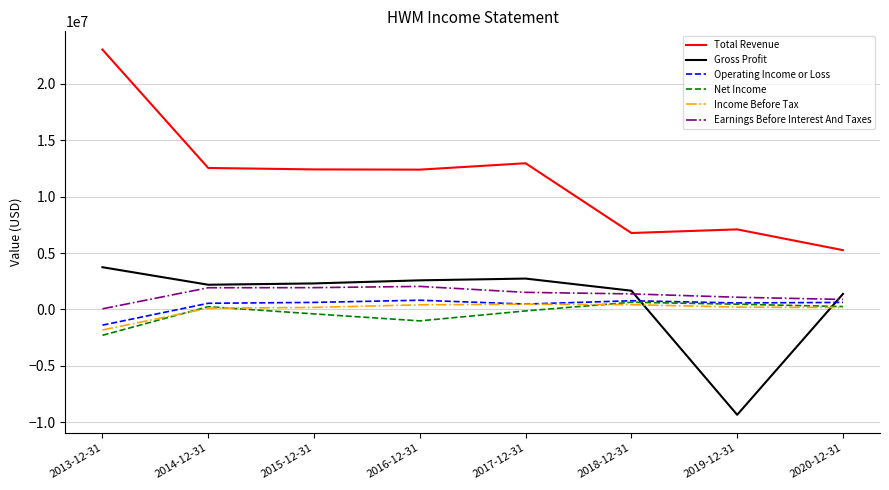

Read the Net Income value at 2017-12-31.

-127000